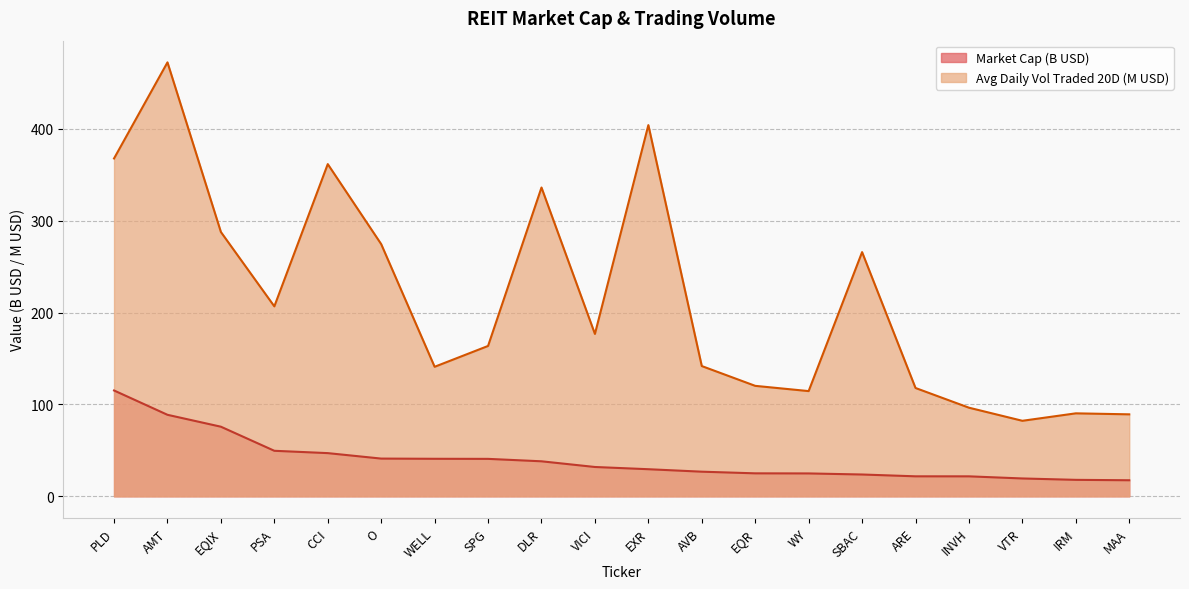

True or false: Market Cap and Avg D Val Traded 20D:D-20 cross at least once.

False